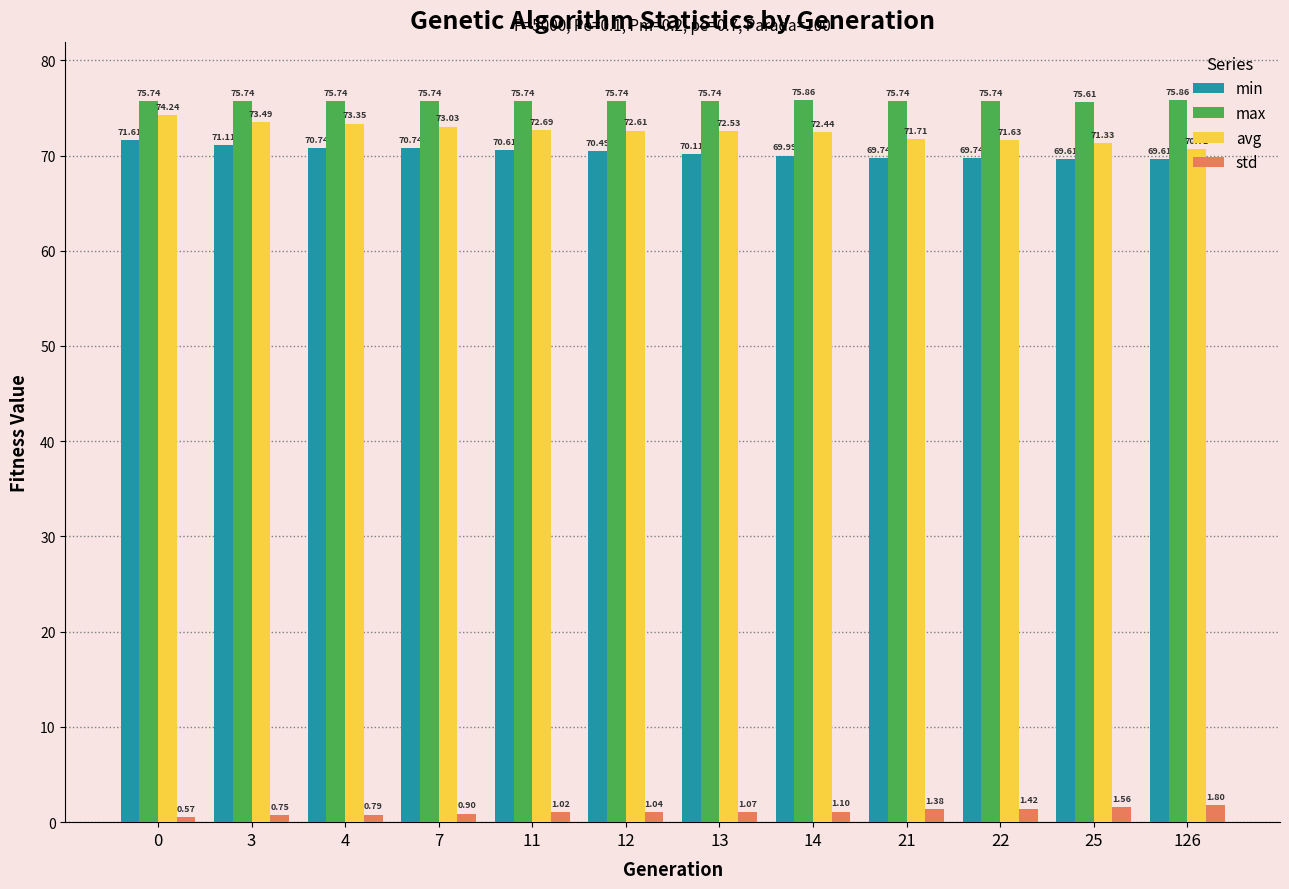

Count the number of data series in this chart.

4